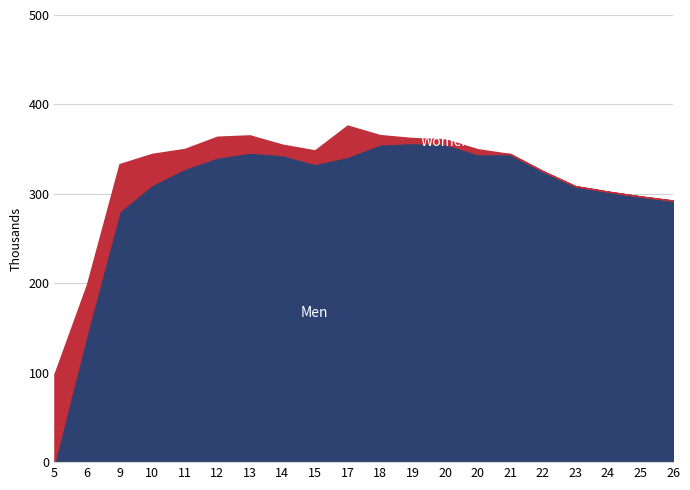

Does the chart have visible grid lines?

Yes